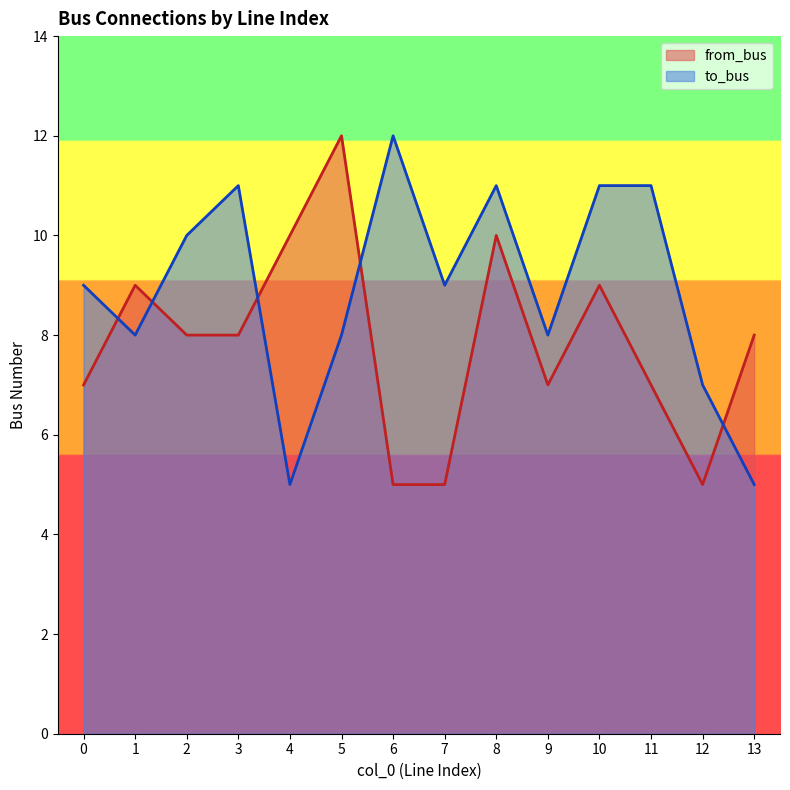

Rank the series by their maximum value, from highest to lowest.

to_bus, from_bus